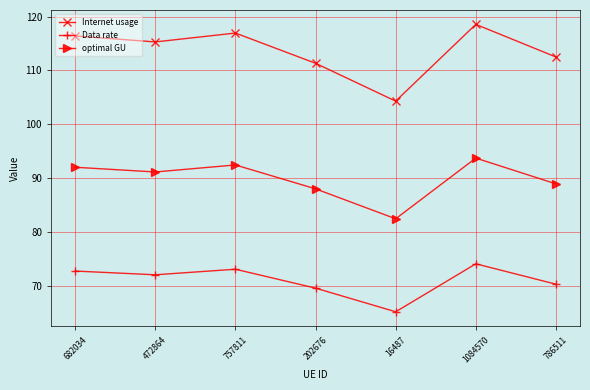

How many distinct data groups are displayed?

3